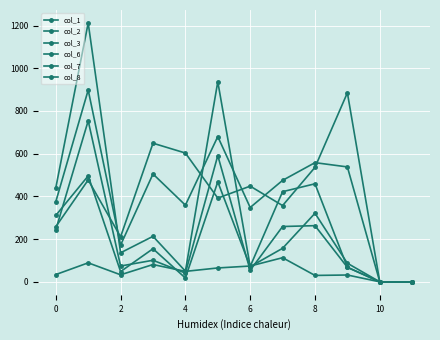

How many data points in col_6 are less than 49?

6